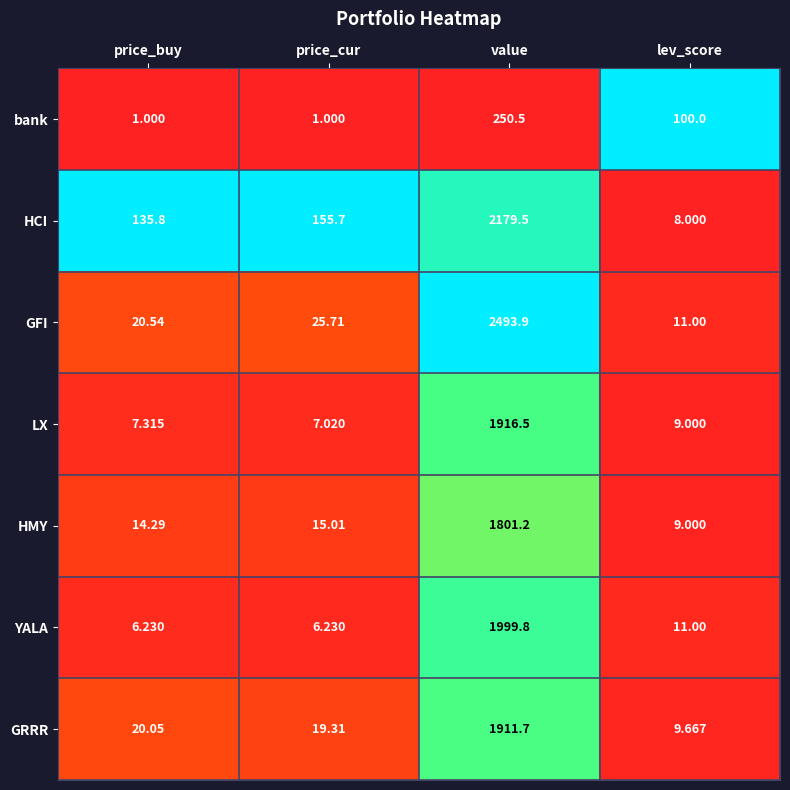

Where is YALA nearest to the value 1003?

lev_score